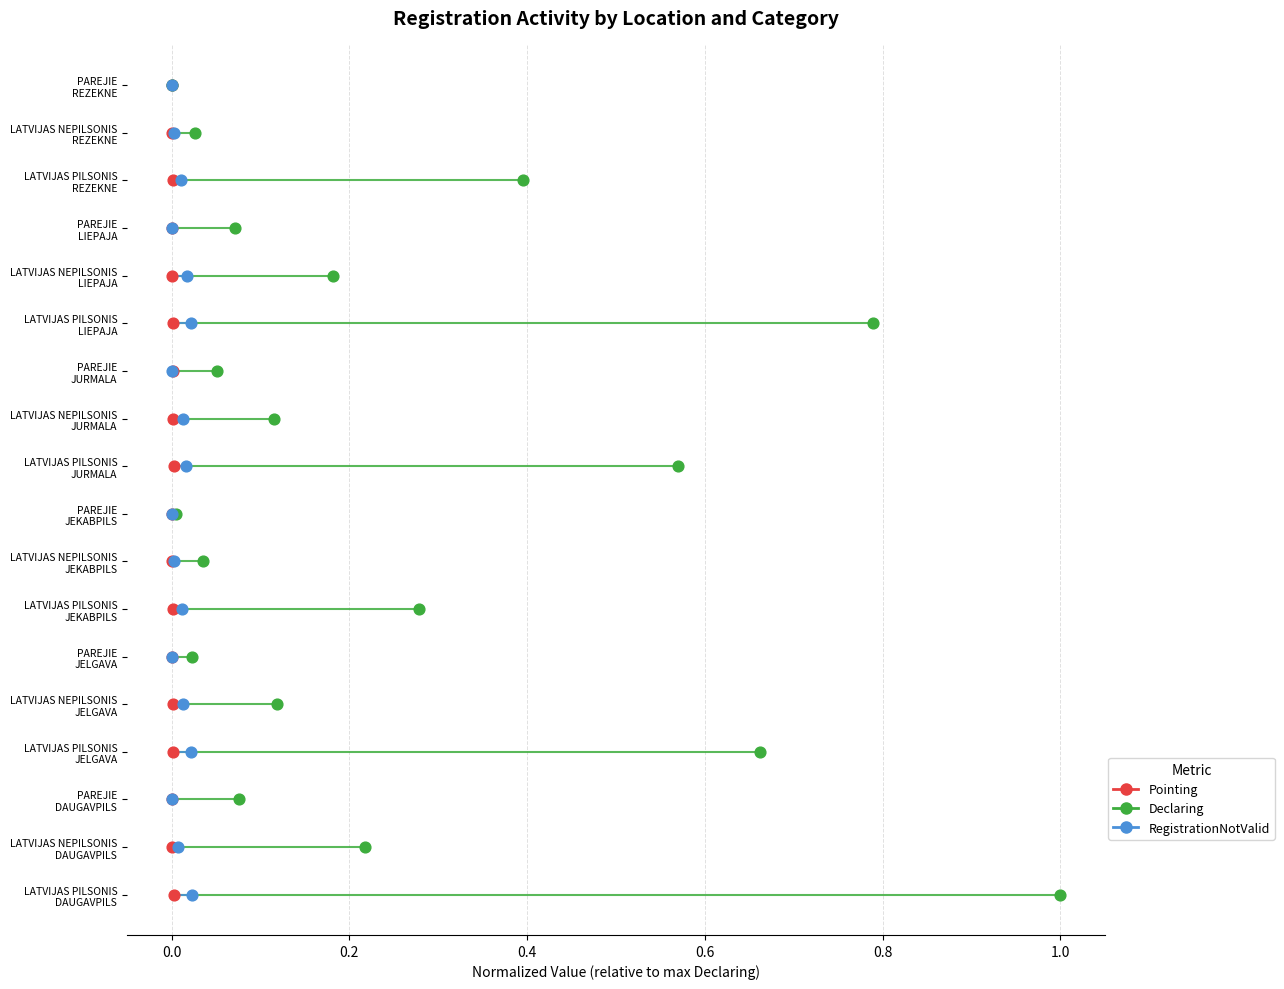

Which series reaches the minimum Y coordinate?

Pointing